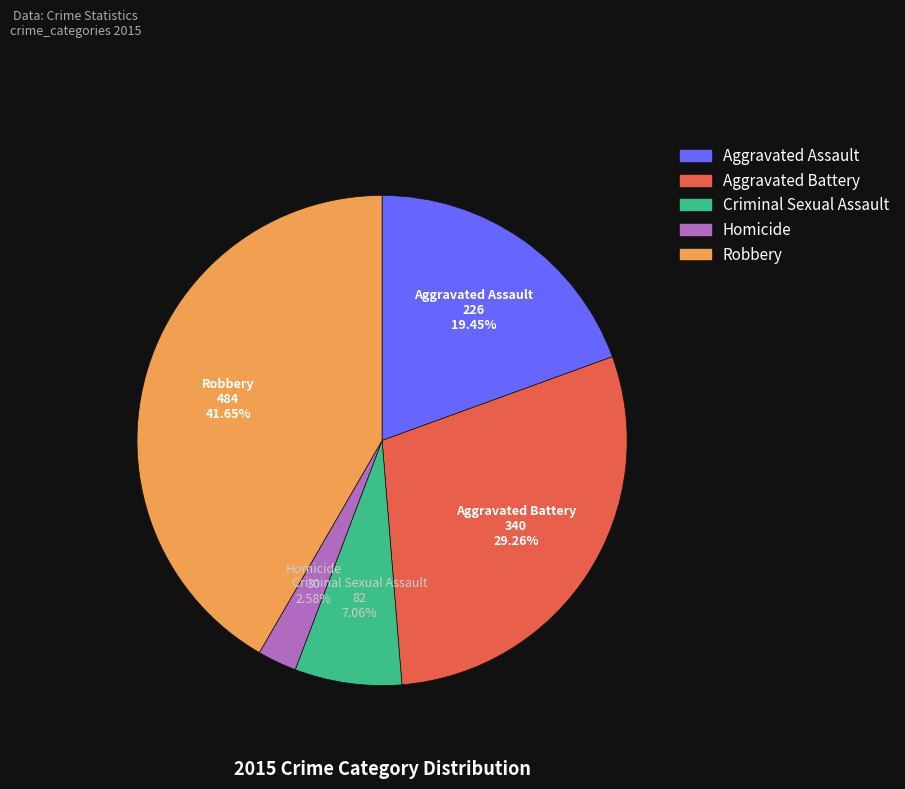

To the nearest percent, what is the average slice percentage?

20%